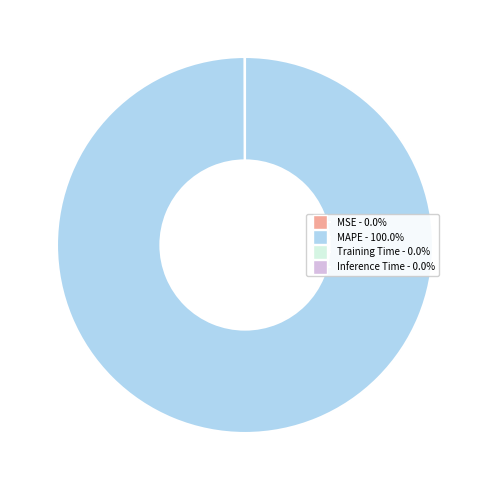

Is MAPE the majority of the pie?

Yes